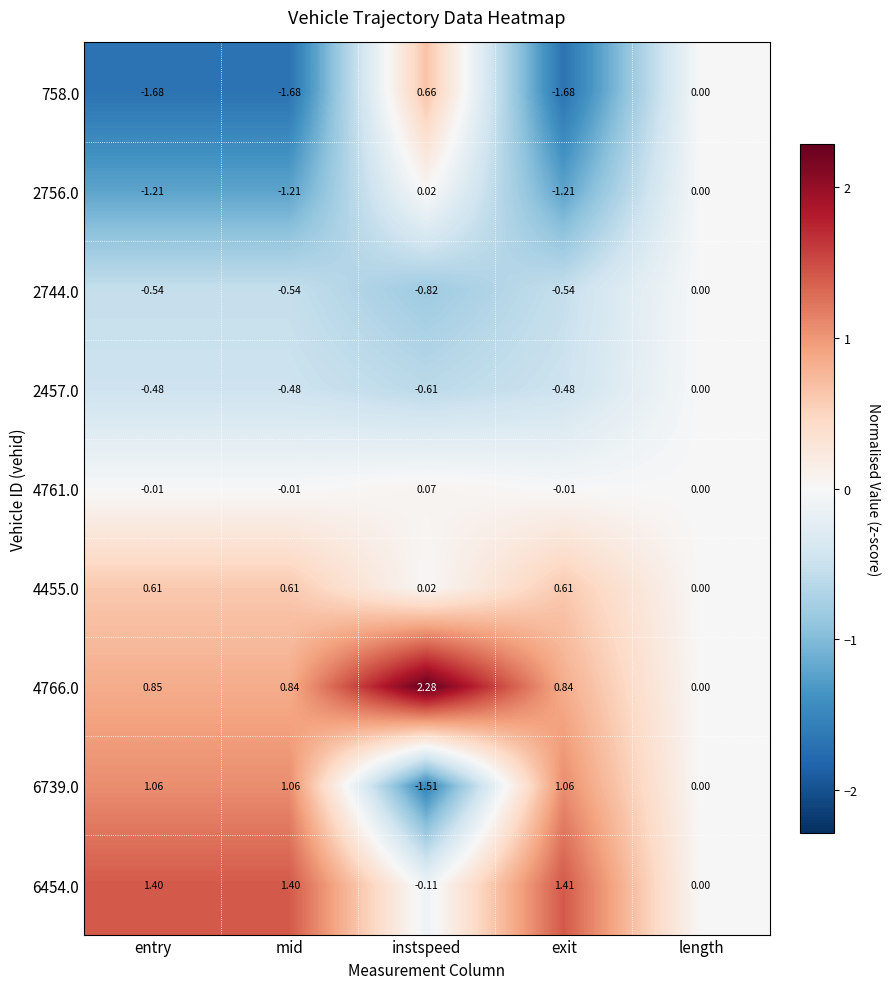

At which label does 758.0 reach its peak?

instspeed